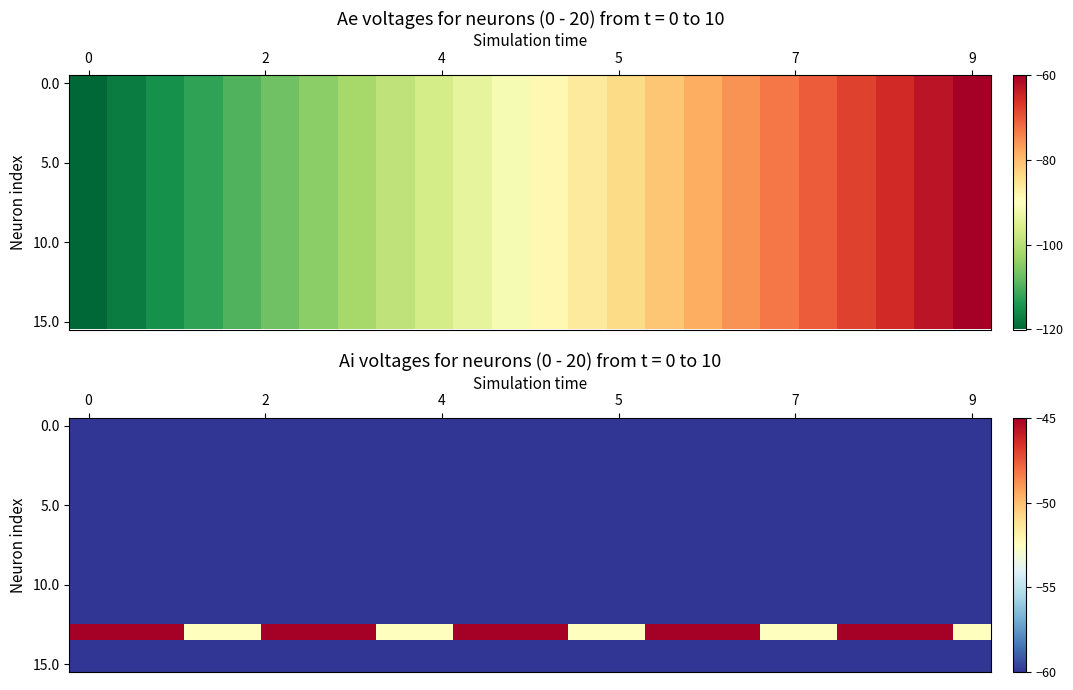

What is the spread (max minus min) of values at 14?

7.5